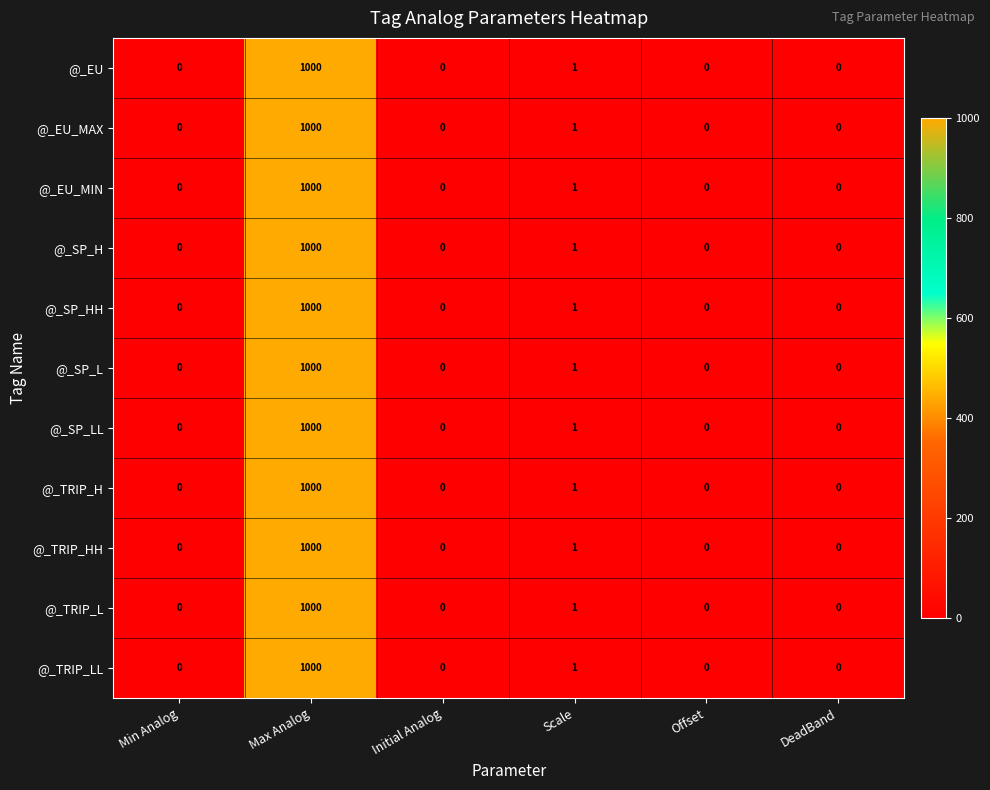

What is the average value of the @_EU_MAX series?

167